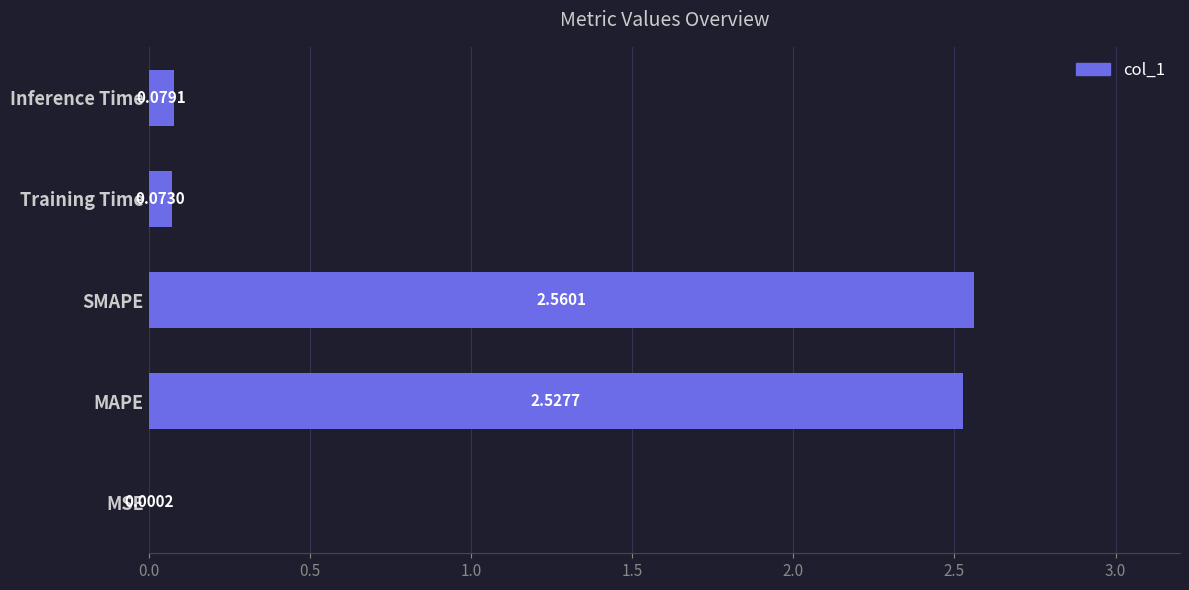

Between Inference Time and SMAPE, which is larger?

SMAPE